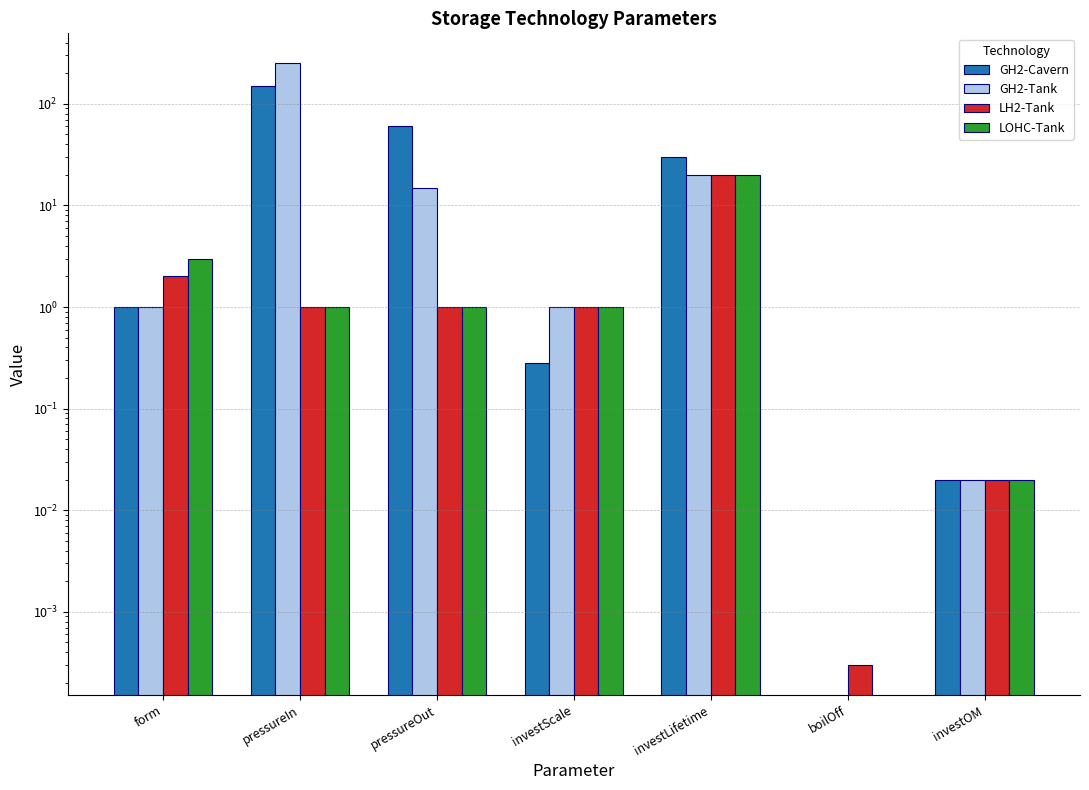

Which category has the lowest value across all series?

boilOff